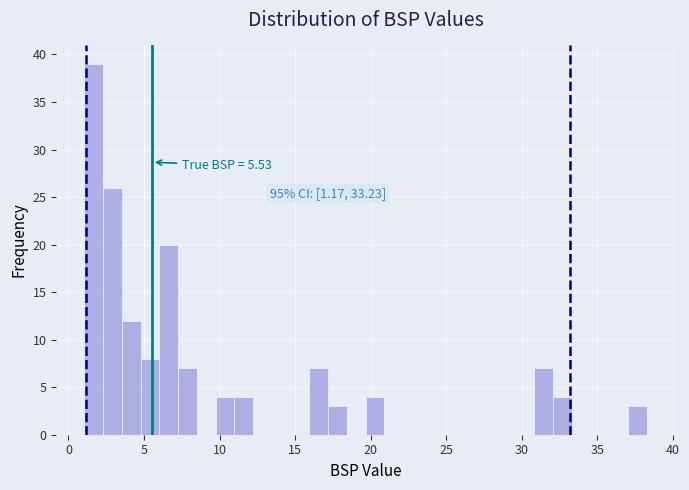

Around what value on the x-axis is the tallest bar? Give the approximate position of its centre, as read against the axis.

1.5